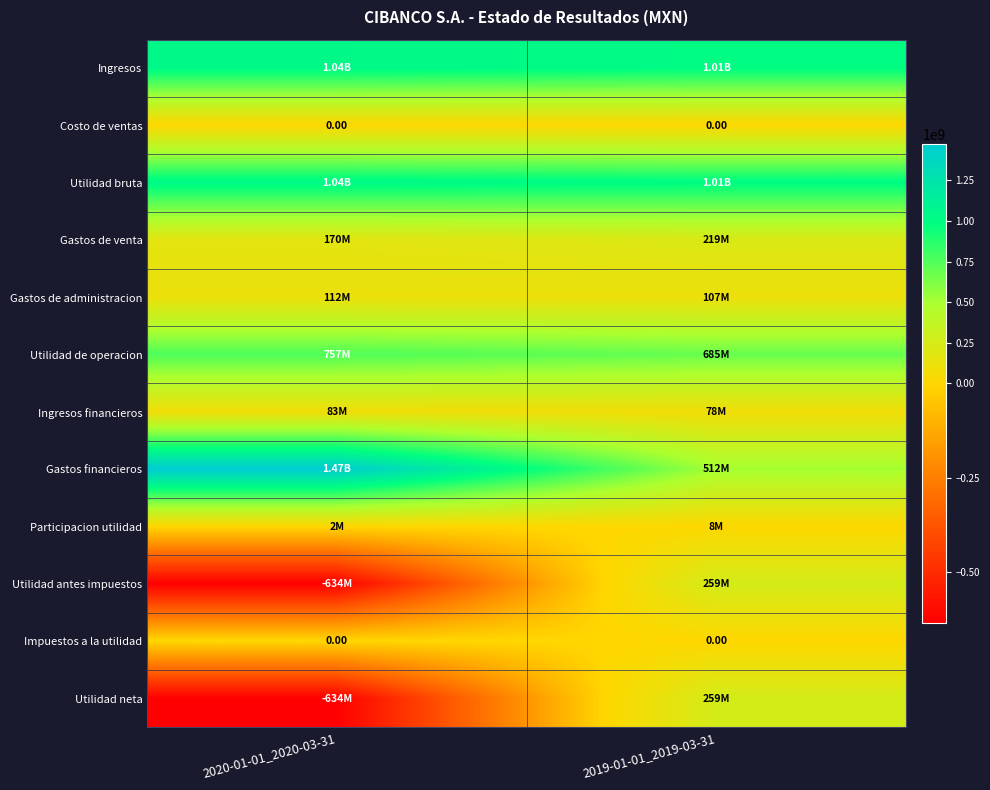

Rank the series at 2019-01-01_2019-03-31 from lowest to highest value.

Costo de ventas, Impuestos a la utilidad, Participacion utilidad, Ingresos financieros, Gastos de administracion, Gastos de venta, Utilidad antes impuestos, Utilidad neta, Gastos financieros, Utilidad de operacion, Ingresos, Utilidad bruta